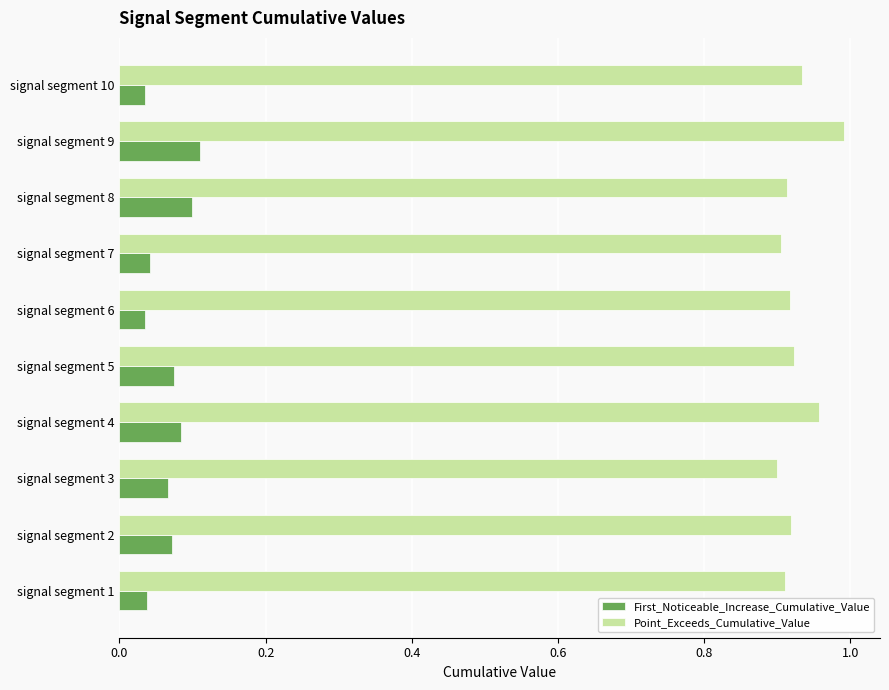

At signal segment 1, list the series in order from smallest to largest.

First_Noticeable_Increase_Cumulative_Value, Point_Exceeds_Cumulative_Value